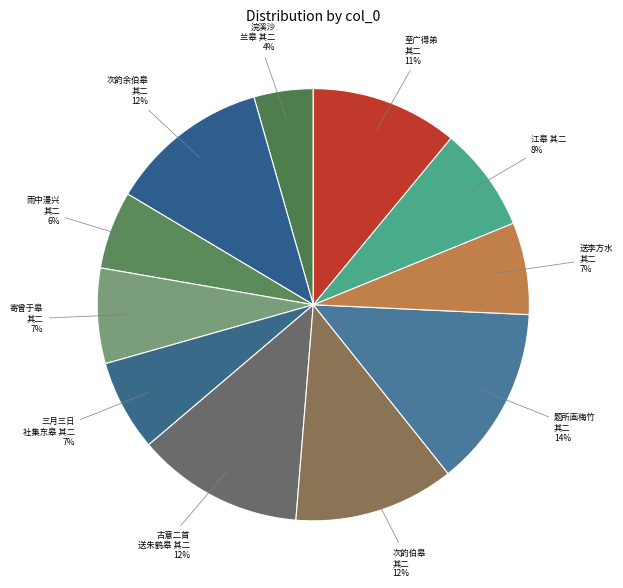

To the nearest percent, what is the difference between the 次韵伯皋 其二 and 三月三日 社集东皋 其二 slice percentages?

5%